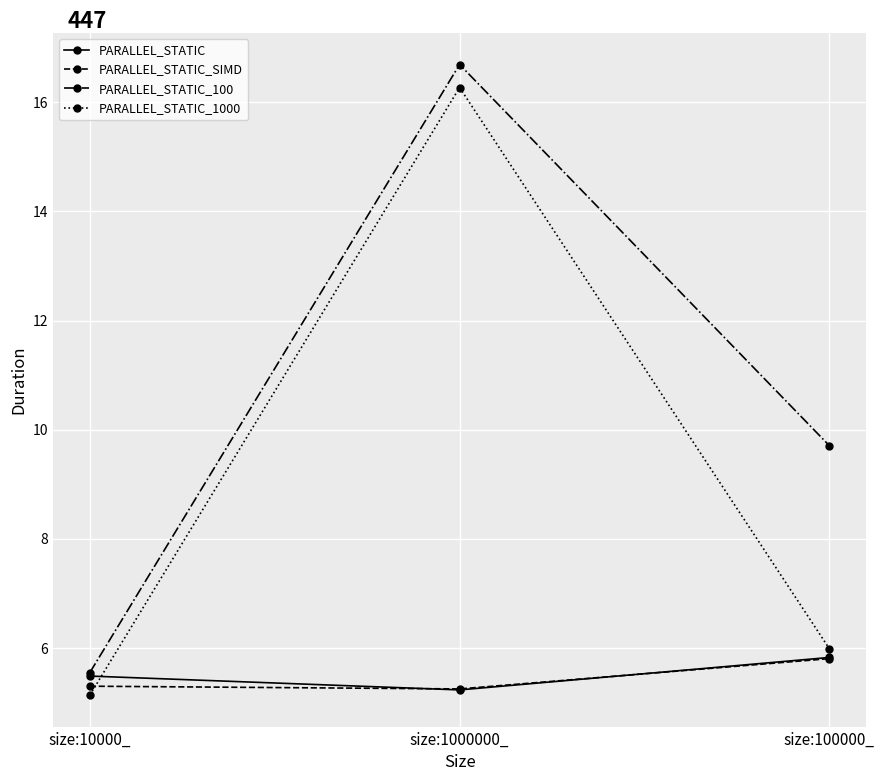

What is the difference between the PARALLEL_STATIC values at size:100000_ and size:10000_?

0.3